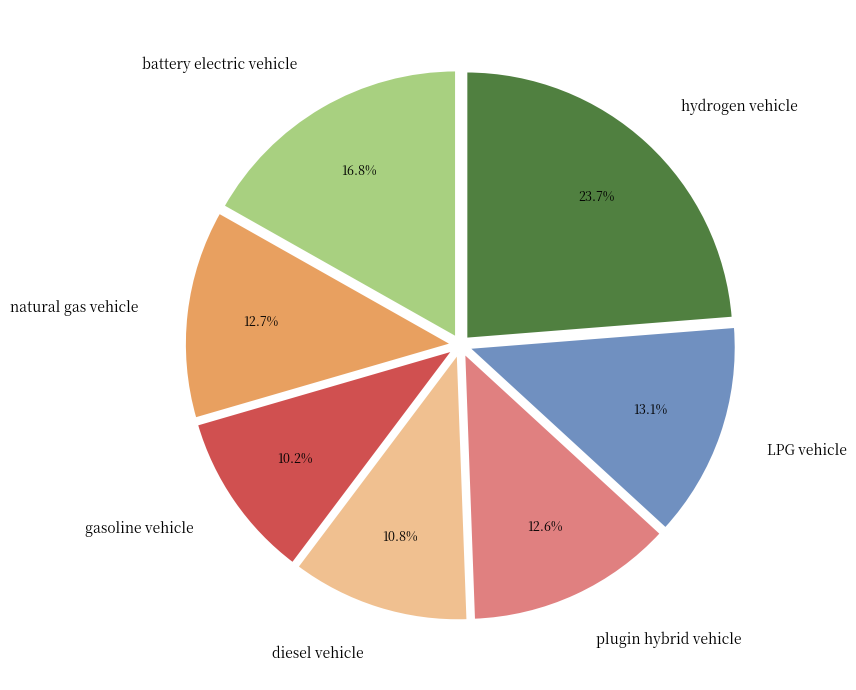

Does plugin hybrid vehicle represent more than half of the total?

No